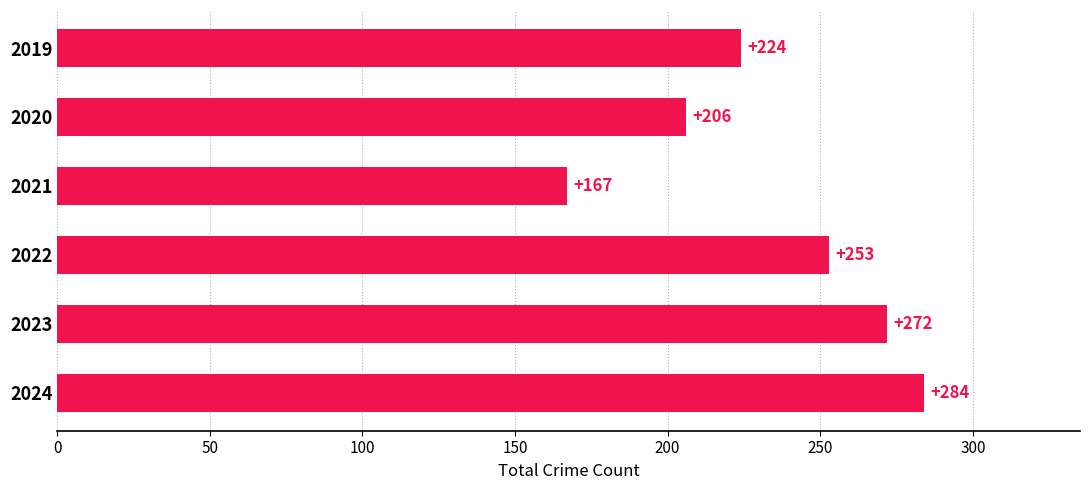

Which has a higher value, 2021 or 2022?

2022